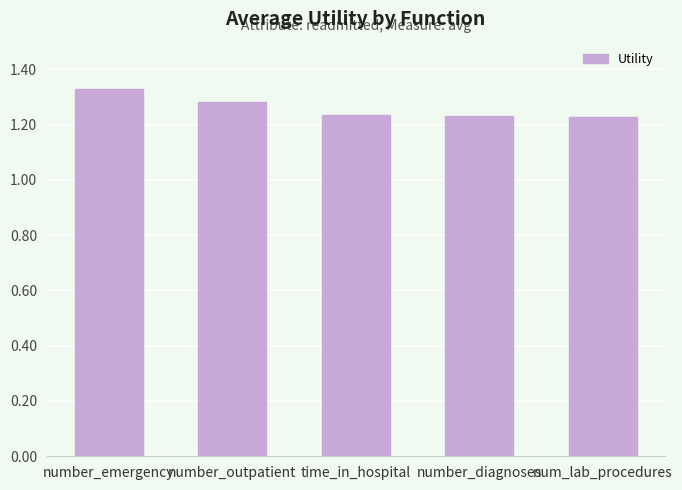

What is the change in value from number_emergency to num_lab_procedures?

-0.1